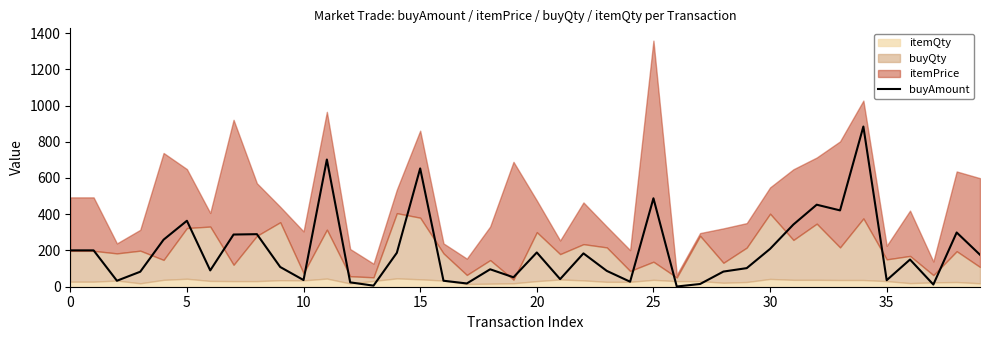

The value of buyAmount at 5 is 364.0. True or false?

True